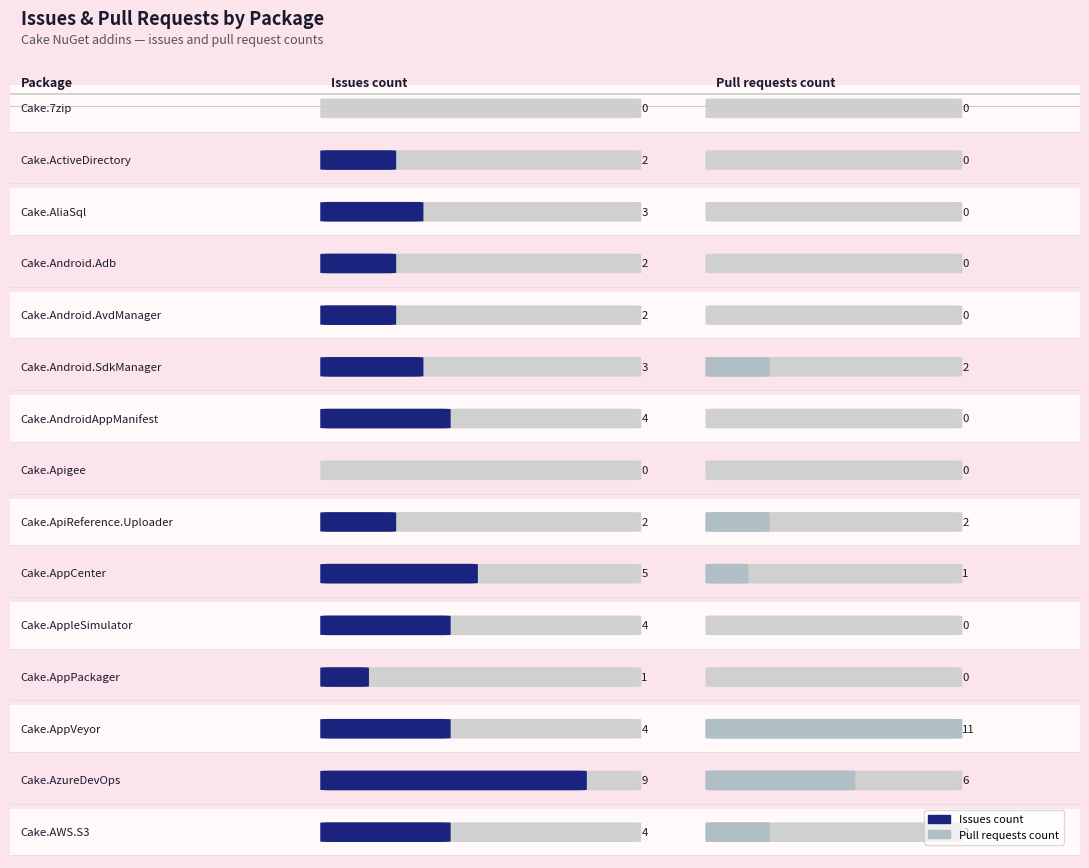

Reading right to left, extract all data points from this chart.

Issues count: Cake.AWS.S3=4	Cake.AzureDevOps=9	Cake.AppVeyor=4	Cake.AppPackager=1	Cake.AppleSimulator=4	Cake.AppCenter=5	Cake.ApiReference.Uploader=2	Cake.Apigee=0	Cake.AndroidAppManifest=4	Cake.Android.SdkManager=3	Cake.Android.AvdManager=2	Cake.Android.Adb=2	Cake.AliaSql=3	Cake.ActiveDirectory=2	Cake.7zip=0
Pull requests count: Cake.AWS.S3=2	Cake.AzureDevOps=6	Cake.AppVeyor=11	Cake.AppPackager=0	Cake.AppleSimulator=0	Cake.AppCenter=1	Cake.ApiReference.Uploader=2	Cake.Apigee=0	Cake.AndroidAppManifest=0	Cake.Android.SdkManager=2	Cake.Android.AvdManager=0	Cake.Android.Adb=0	Cake.AliaSql=0	Cake.ActiveDirectory=0	Cake.7zip=0